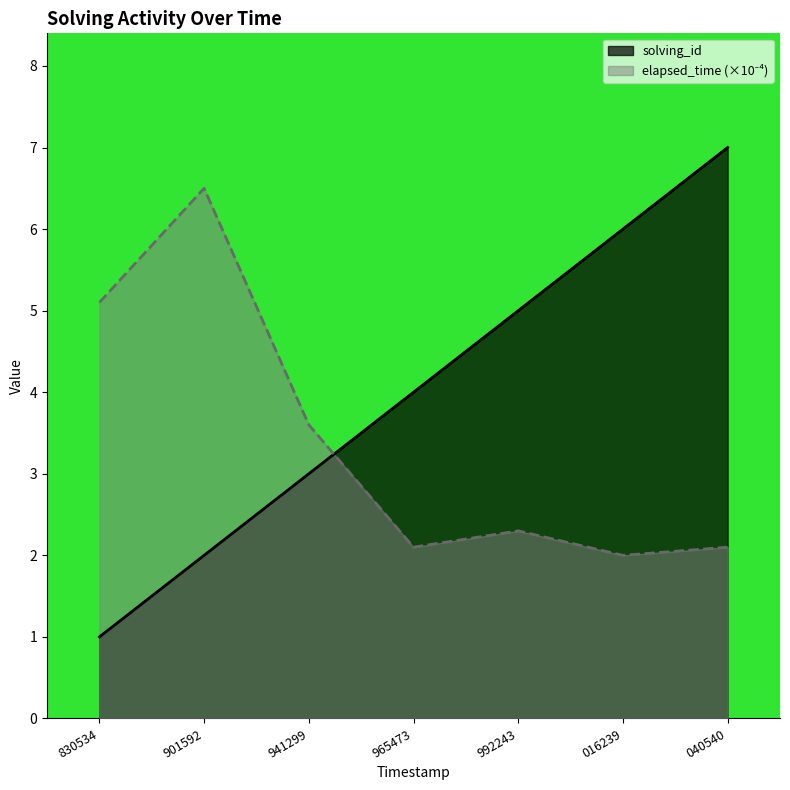

What is the difference between the maximum and minimum values in the elapsed_time series?

4.5